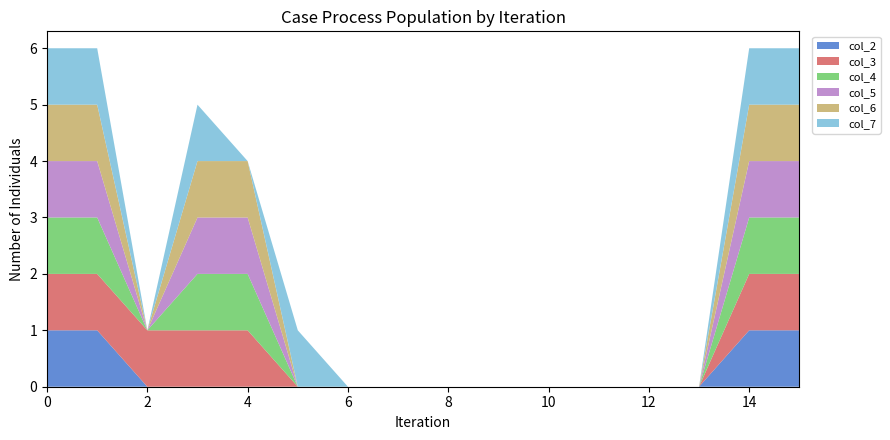

Reading right to left, transcribe all the data shown in this chart.

col_2: 15=1	14=1	13=0	12=0	11=0	10=0	9=0	8=0	7=0	6=0	5=0	4=0	3=0	2=0	1=1	0=1
col_3: 15=1	14=1	13=0	12=0	11=0	10=0	9=0	8=0	7=0	6=0	5=0	4=1	3=1	2=1	1=1	0=1
col_4: 15=1	14=1	13=0	12=0	11=0	10=0	9=0	8=0	7=0	6=0	5=0	4=1	3=1	2=0	1=1	0=1
col_5: 15=1	14=1	13=0	12=0	11=0	10=0	9=0	8=0	7=0	6=0	5=0	4=1	3=1	2=0	1=1	0=1
col_6: 15=1	14=1	13=0	12=0	11=0	10=0	9=0	8=0	7=0	6=0	5=0	4=1	3=1	2=0	1=1	0=1
col_7: 15=1	14=1	13=0	12=0	11=0	10=0	9=0	8=0	7=0	6=0	5=1	4=0	3=1	2=0	1=1	0=1